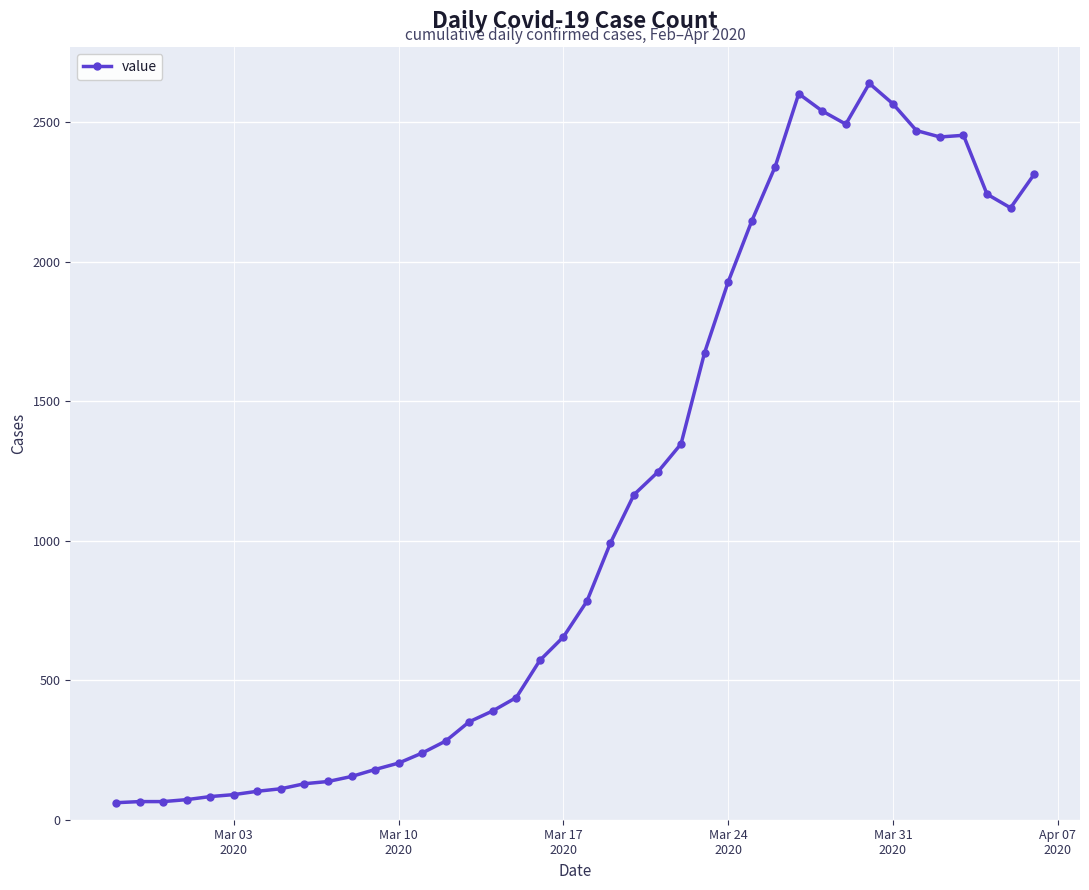

What is the sum of all values?

44956